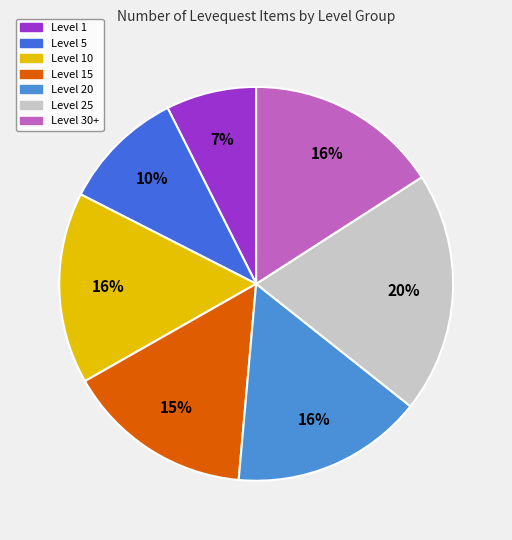

To the nearest percent, what is the average slice percentage?

14%